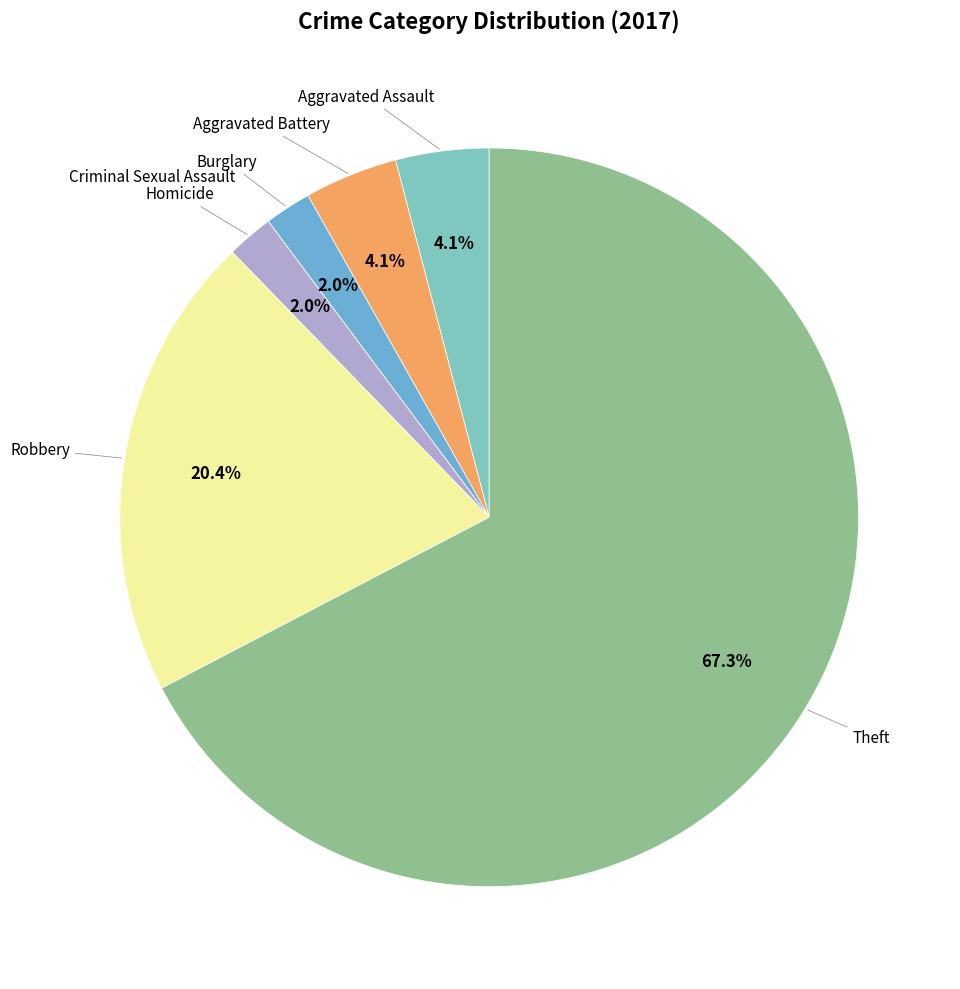

Which slice is the smallest?

Criminal Sexual Assault